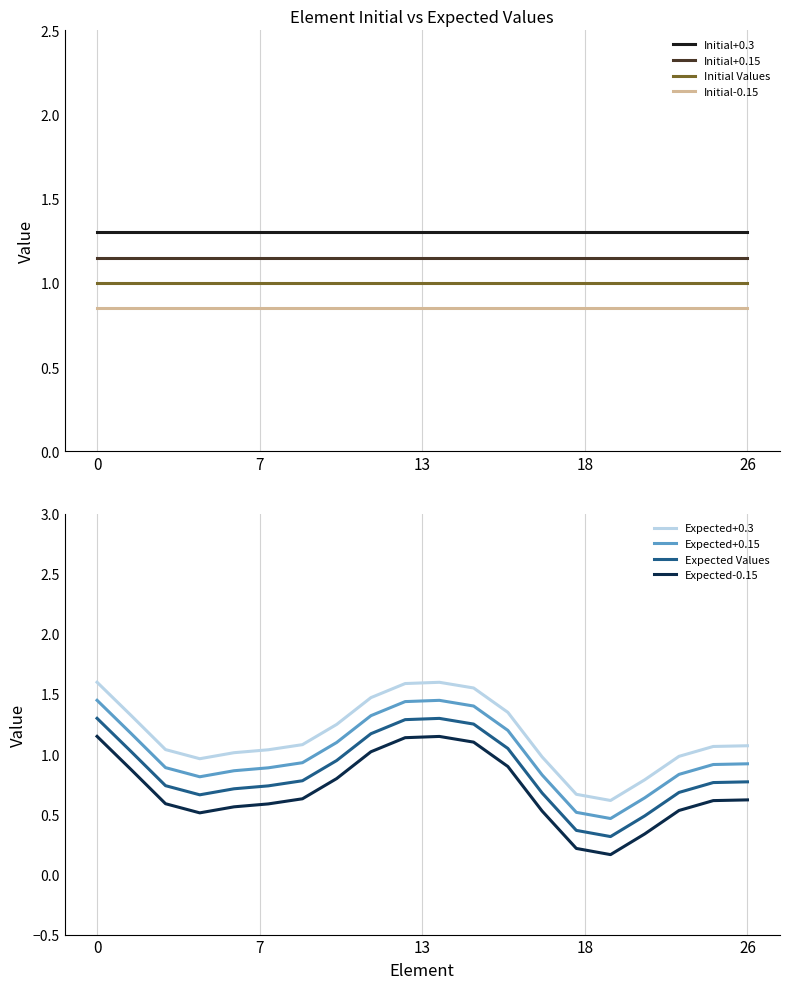

Between 3 and 18, which is larger?

3